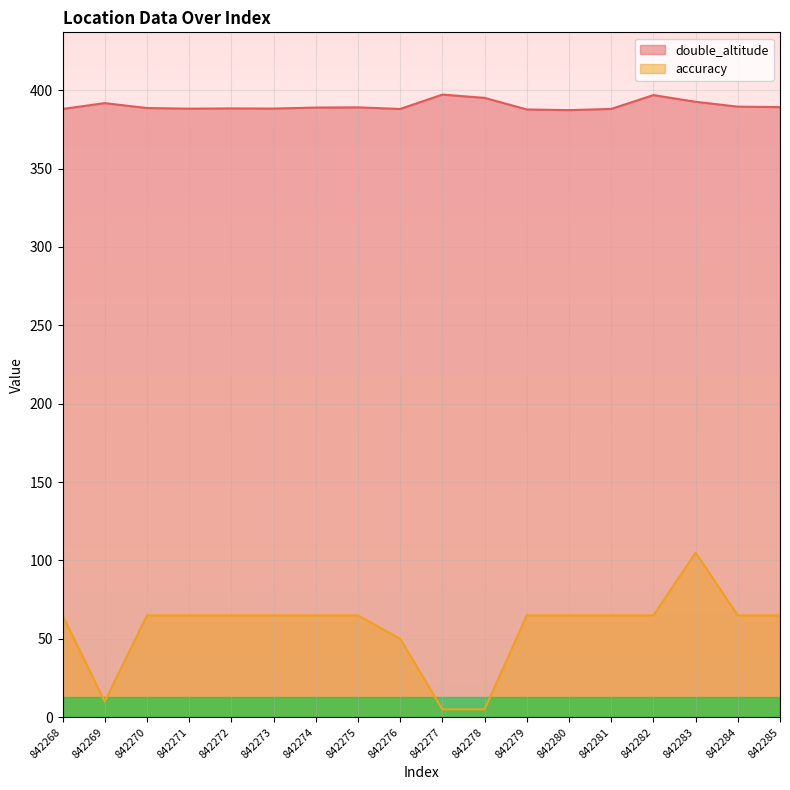

Which series changed the most between 842275 and 842280?

double_altitude